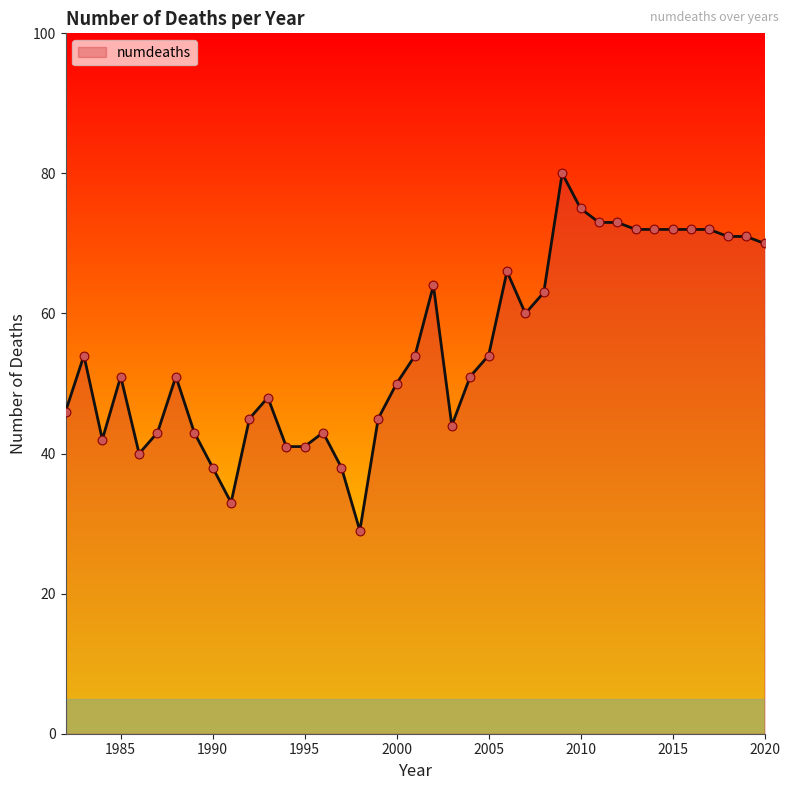

What is the difference between the maximum and minimum values?

51